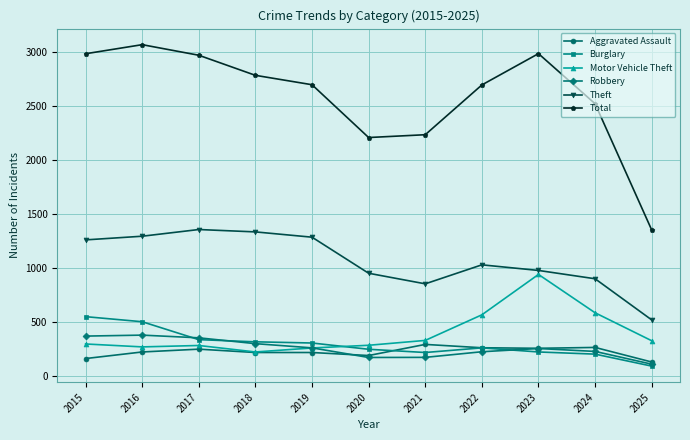

How many interior local valleys does the Total series have?

1